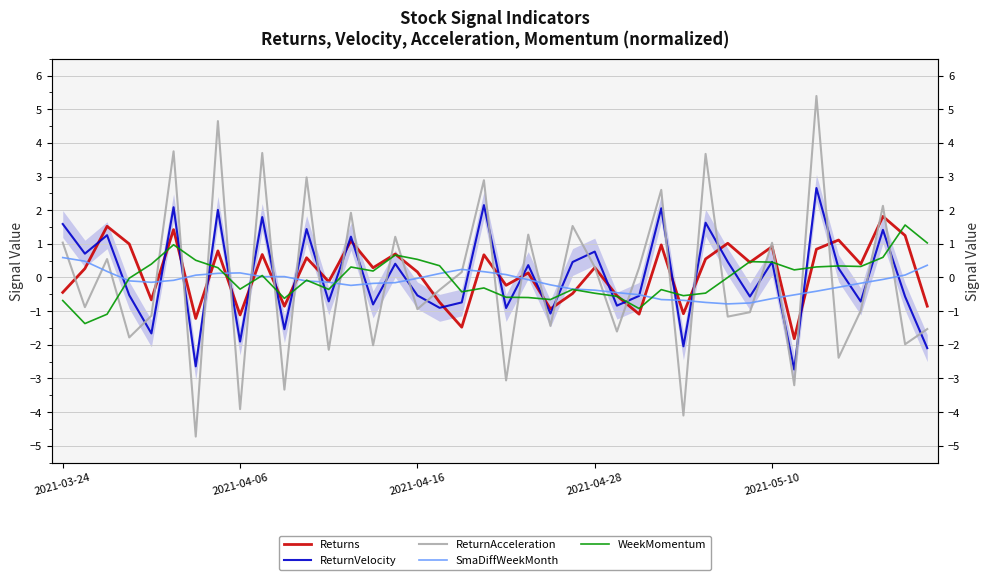

Reading left to right, transcribe all the data shown in this chart.

Returns: -0.4	0.3	1.5	1.0	-0.7	1.4	-1.2	0.8	-1.1	0.7	-0.9	0.6	-0.1	1.1	0.3	0.7	0.2	-0.7	-1.5	0.7	-0.2	0.1	-0.9	-0.5	0.3	-0.5	-1.1	1.0	-1.1	0.6	1.0	0.5	0.9	-1.8	0.8	1.1	0.4	1.8	1.2	-0.9
ReturnVelocity: 1.6	0.7	1.3	-0.5	-1.7	2.1	-2.6	2.0	-1.9	1.8	-1.5	1.4	-0.7	1.2	-0.8	0.4	-0.5	-0.9	-0.7	2.2	-0.9	0.4	-1.1	0.5	0.8	-0.8	-0.5	2.1	-2.0	1.6	0.5	-0.6	0.5	-2.7	2.7	0.3	-0.7	1.4	-0.6	-2.1
ReturnAcceleration: 1.0	-0.9	0.5	-1.8	-1.1	3.8	-4.7	4.6	-3.9	3.7	-3.3	3.0	-2.1	1.9	-2.0	1.2	-0.9	-0.4	0.2	2.9	-3.1	1.3	-1.4	1.5	0.3	-1.6	0.3	2.6	-4.1	3.7	-1.2	-1.0	1.0	-3.2	5.4	-2.4	-1.0	2.1	-2.0	-1.5
SmaDiffWeekMonth: 0.6	0.5	0.2	-0.1	-0.1	-0.1	0.1	0.1	0.1	0.0	0.0	-0.1	-0.1	-0.2	-0.2	-0.2	-0.0	0.1	0.2	0.2	0.1	-0.1	-0.2	-0.3	-0.4	-0.5	-0.5	-0.7	-0.7	-0.7	-0.8	-0.8	-0.6	-0.5	-0.4	-0.3	-0.2	-0.1	0.1	0.4
WeekMomentum: -0.7	-1.4	-1.1	-0.0	0.4	1.0	0.5	0.3	-0.3	0.1	-0.6	-0.1	-0.4	0.3	0.2	0.7	0.5	0.3	-0.4	-0.3	-0.6	-0.6	-0.7	-0.4	-0.5	-0.6	-0.9	-0.4	-0.5	-0.5	0.0	0.5	0.5	0.2	0.3	0.3	0.3	0.6	1.6	1.0